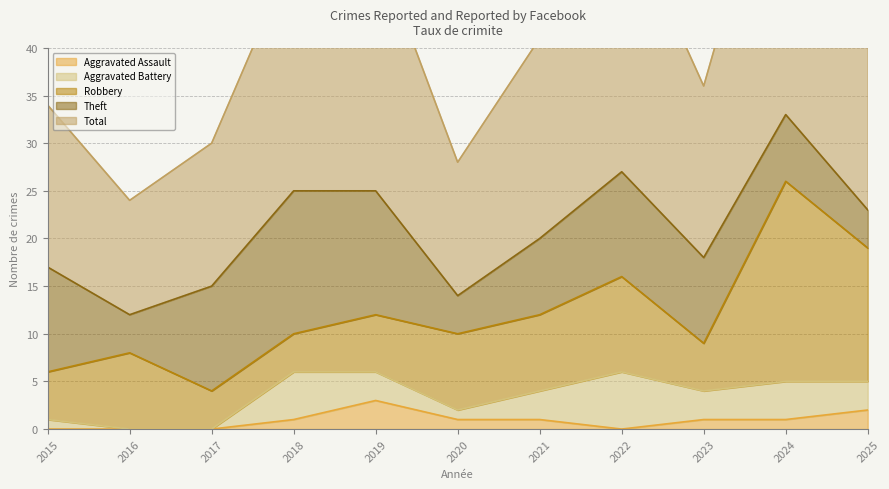

True or false: Aggravated Battery and Total cross at least once.

False